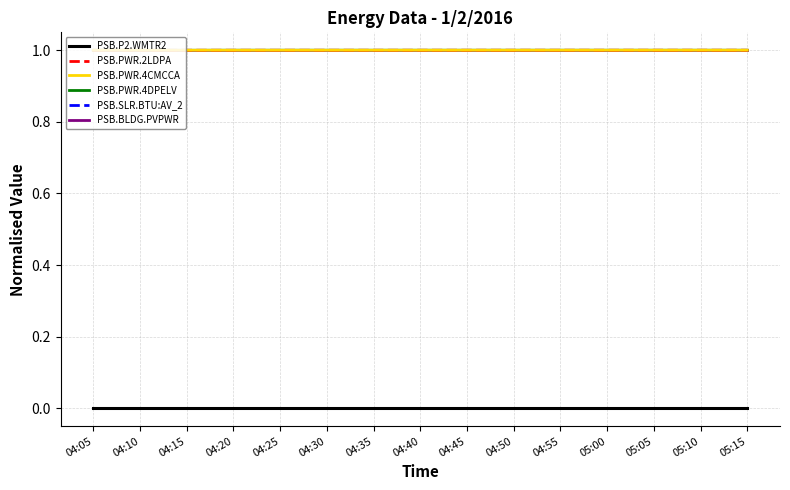

What is the average value of the PSB.PWR.4CMCCA series?

1.0